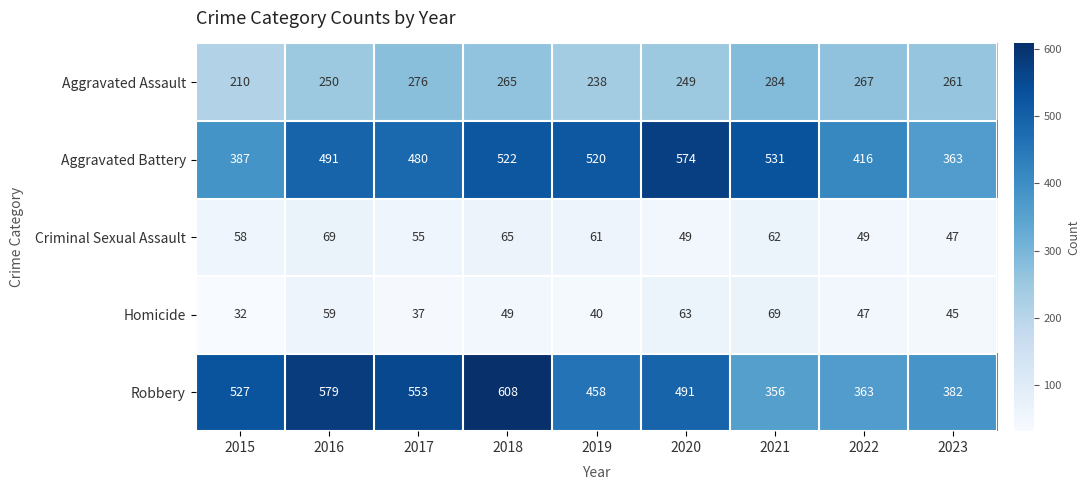

How many series are shown in this chart?

5